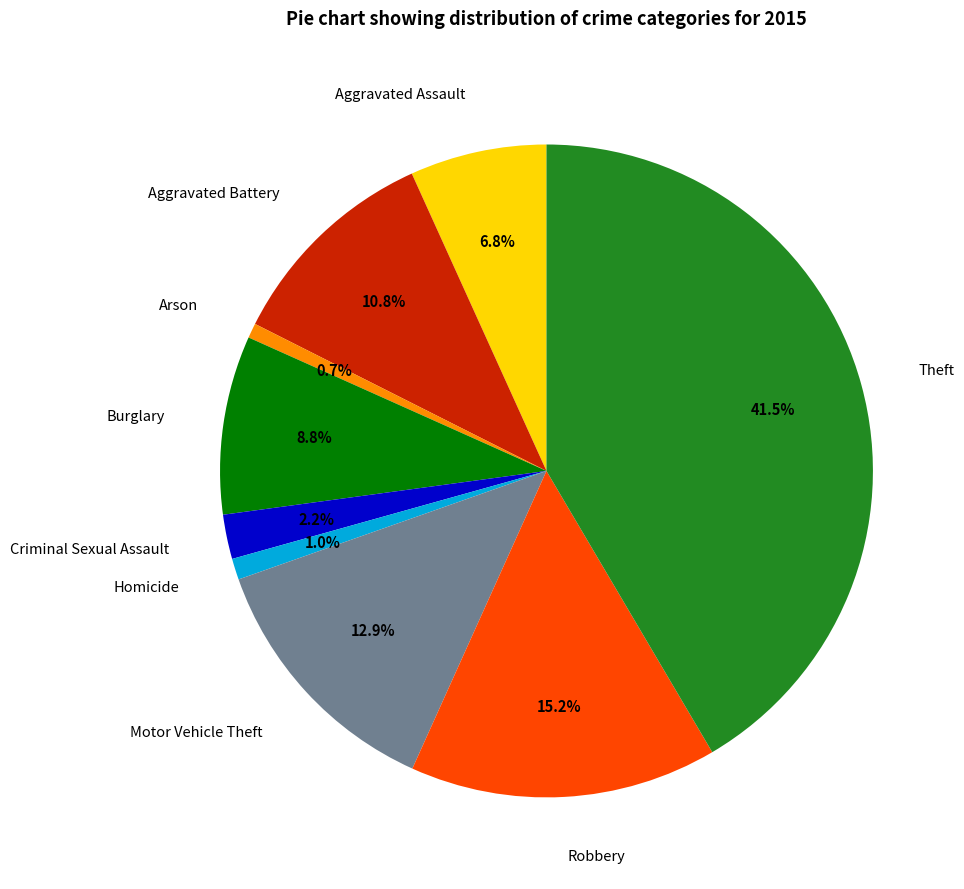

What is the largest slice in the pie chart?

Theft